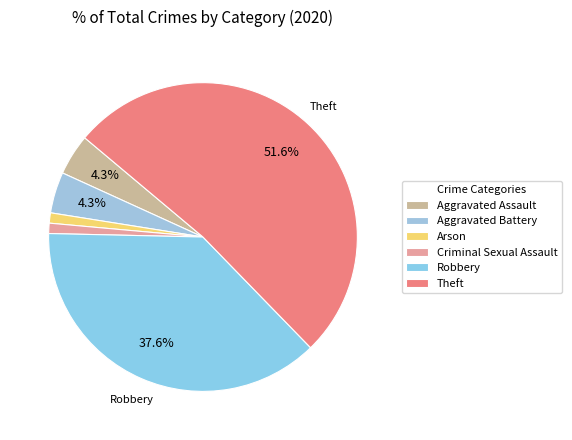

What is the largest slice in the pie chart?

Theft